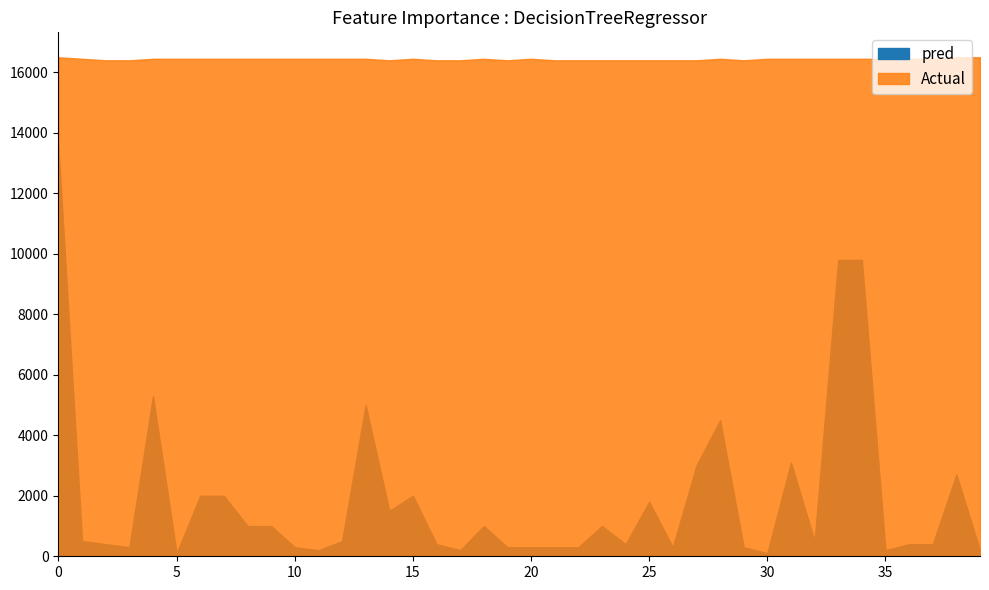

How many interior local valleys does the pred series have?

10